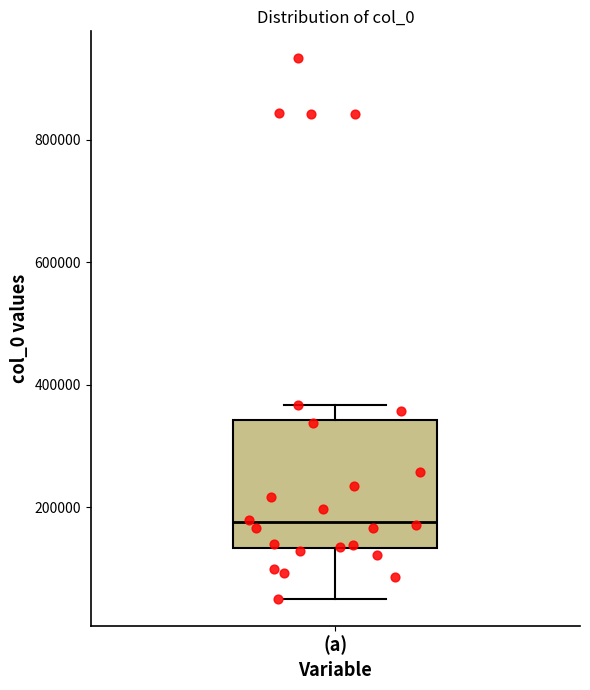

Where does the lower whisker of the box for (a) end on the y-axis? The values are not printed on the chart, so give them approximately, as read against the axis.

60000